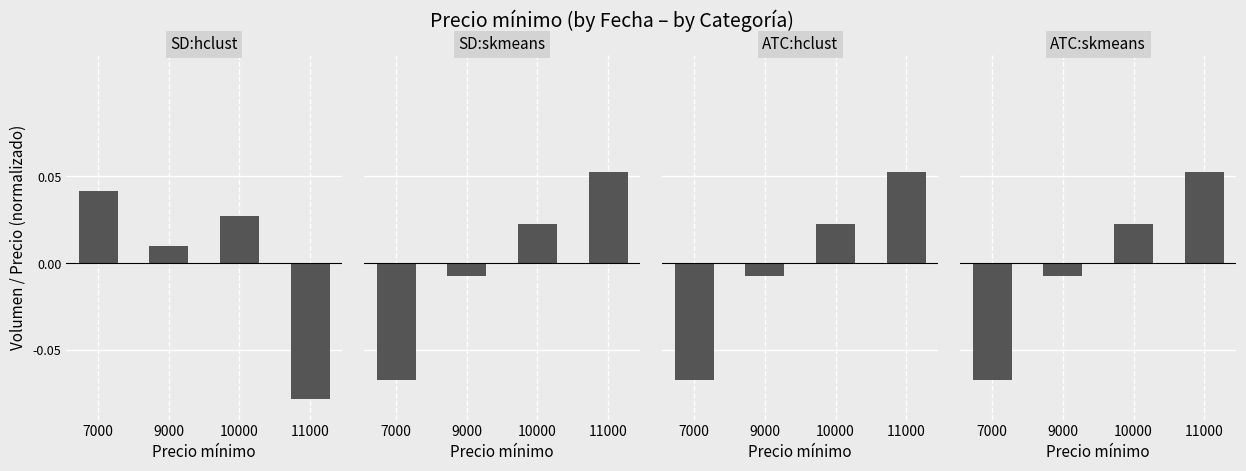

Is the value of ATC:skmeans at 9000 greater than the value of ATC:hclust at 10000?

No